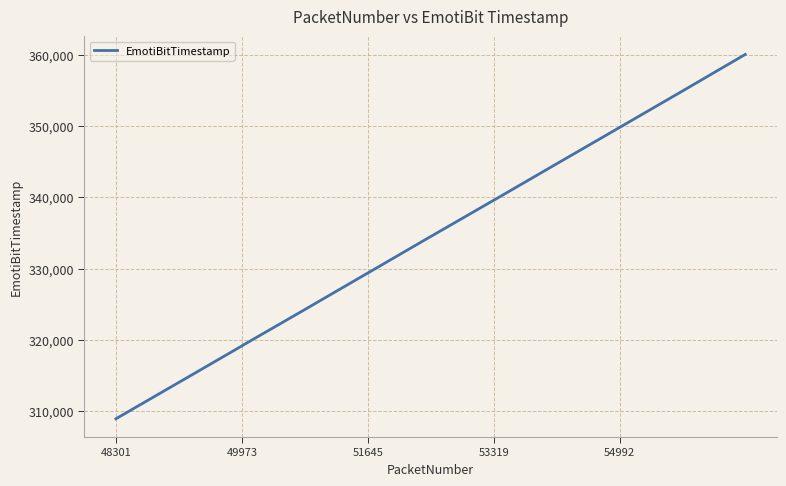

Is this an area chart (filled region under the line)?

No